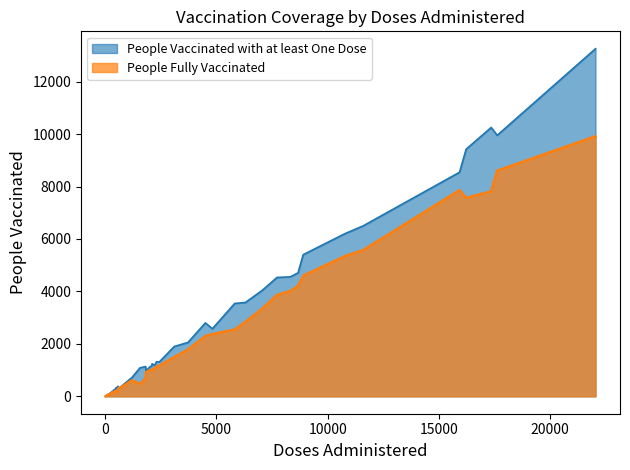

Which series has the largest range (max minus min)?

People Vaccinated with at least One Dose